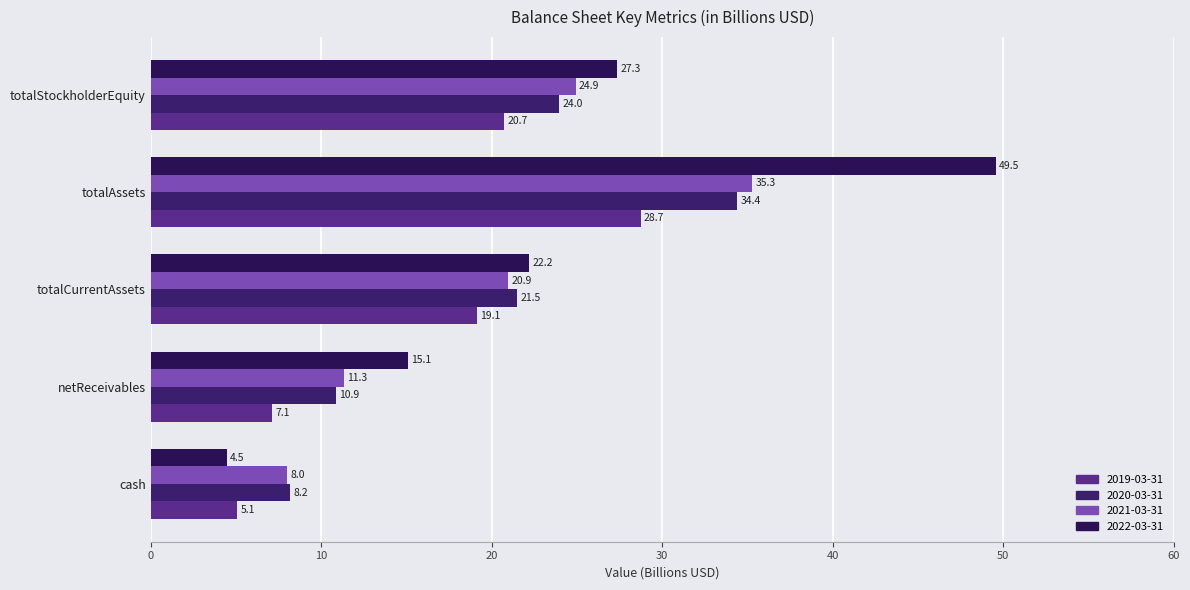

Which series has the largest range (max minus min)?

2022-03-31